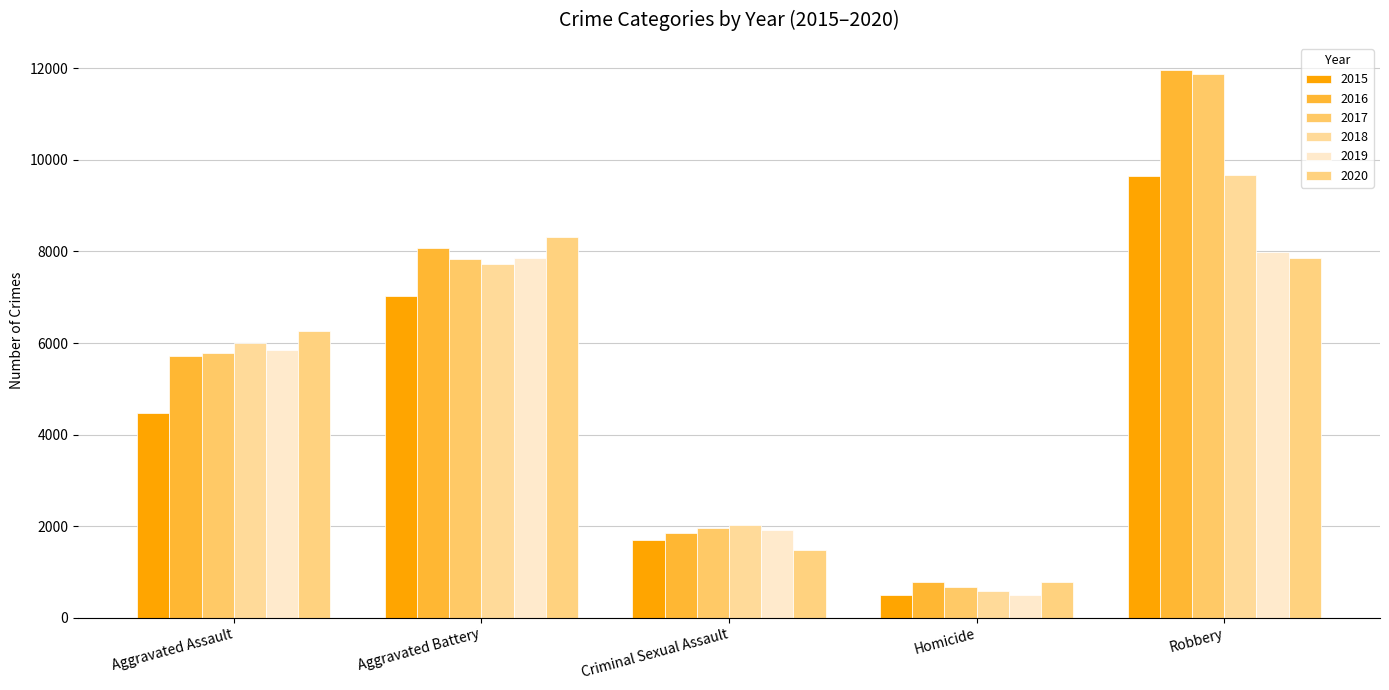

What are all the series names shown in the legend?

2015, 2016, 2017, 2018, 2019, 2020